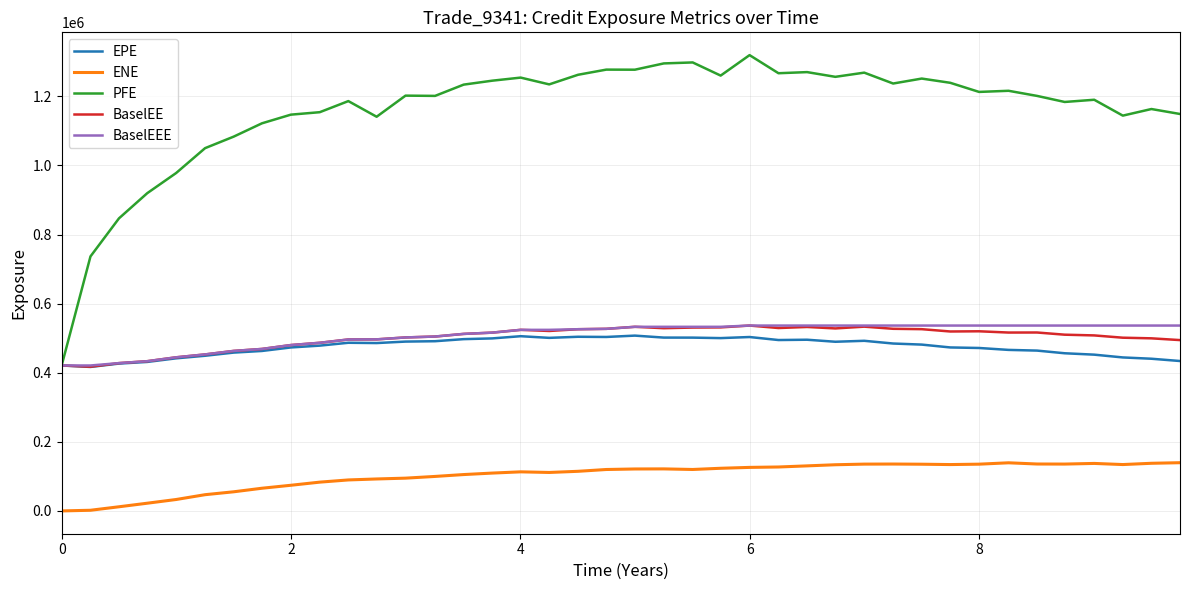

Which series has the widest spread of values?

PFE